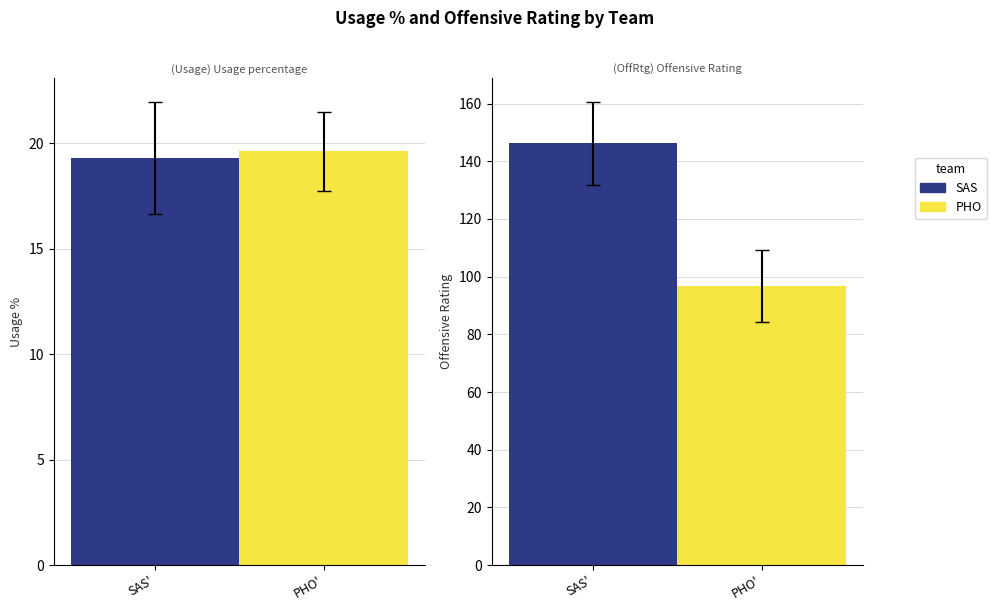

Rank the series by their average value, from highest to lowest.

off_rtg, usg_pct